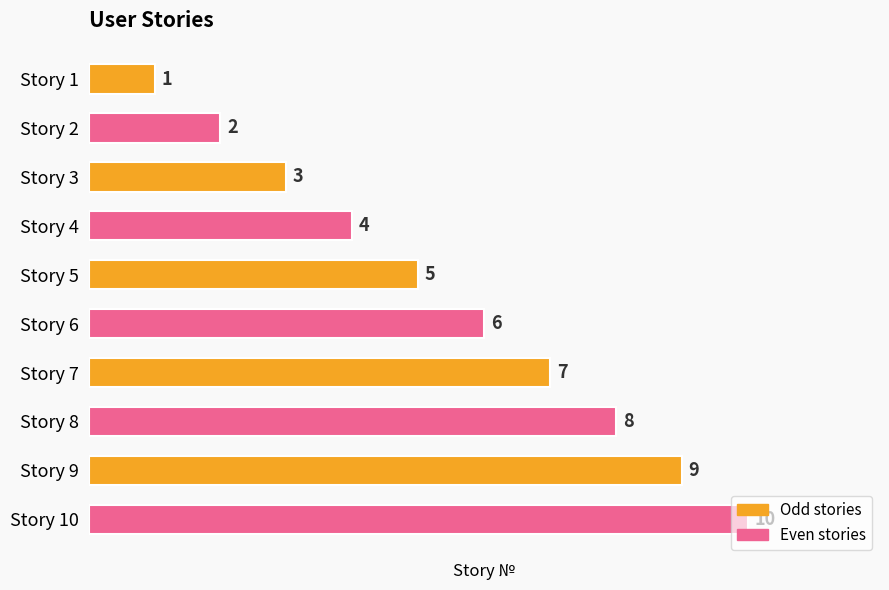

Which has a higher value, Story 1 or Story 4?

Story 4